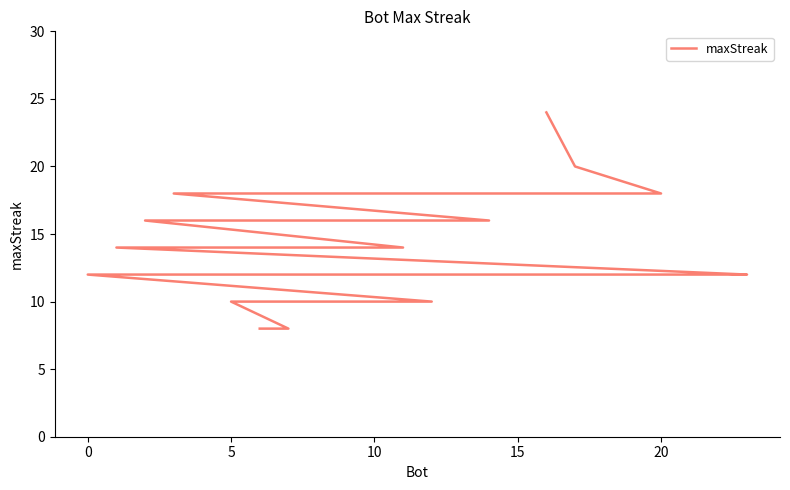

Reading left to right, transcribe all the data shown in this chart.

24	20	18	18	18	18	16	16	14	14	12	12	12	12	12	12	12	12	12	12	10	10	8	8